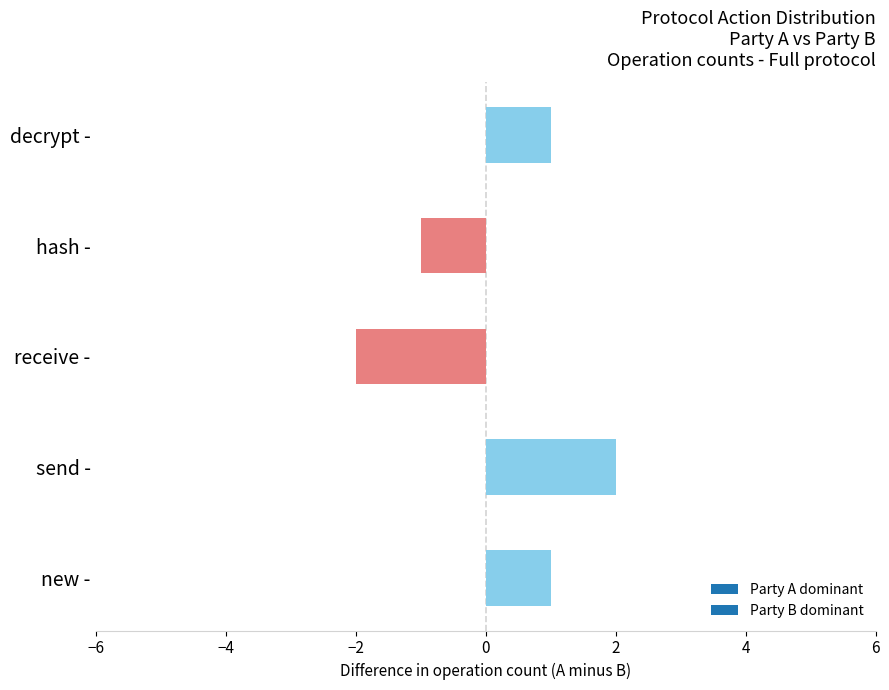

What is the greatest value displayed?

2